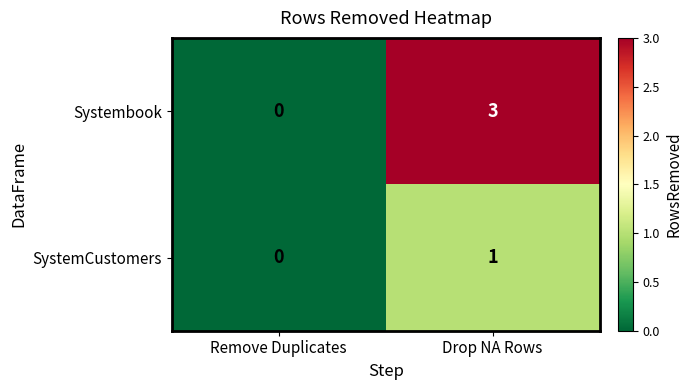

Rank the categories by Systembook value from lowest to highest.

Remove Duplicates, Drop NA Rows